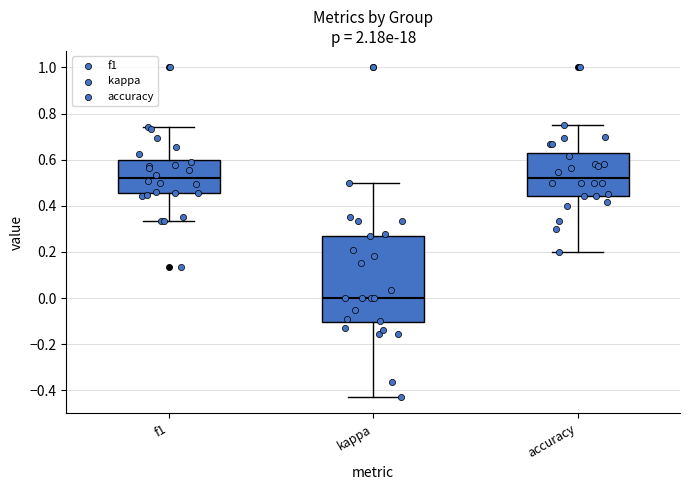

Reading left to right, read every box against the y-axis: the position of its median line, the range the box covers, and the ends of its whiskers. The values are not printed on the chart, so give them approximately, as read against the axis.

f1: median 0.52, box 0.46 to 0.60, whiskers 0.34 to 0.74
kappa: median 0.00, box -0.10 to 0.28, whiskers -0.42 to 0.50
accuracy: median 0.52, box 0.44 to 0.62, whiskers 0.20 to 0.76